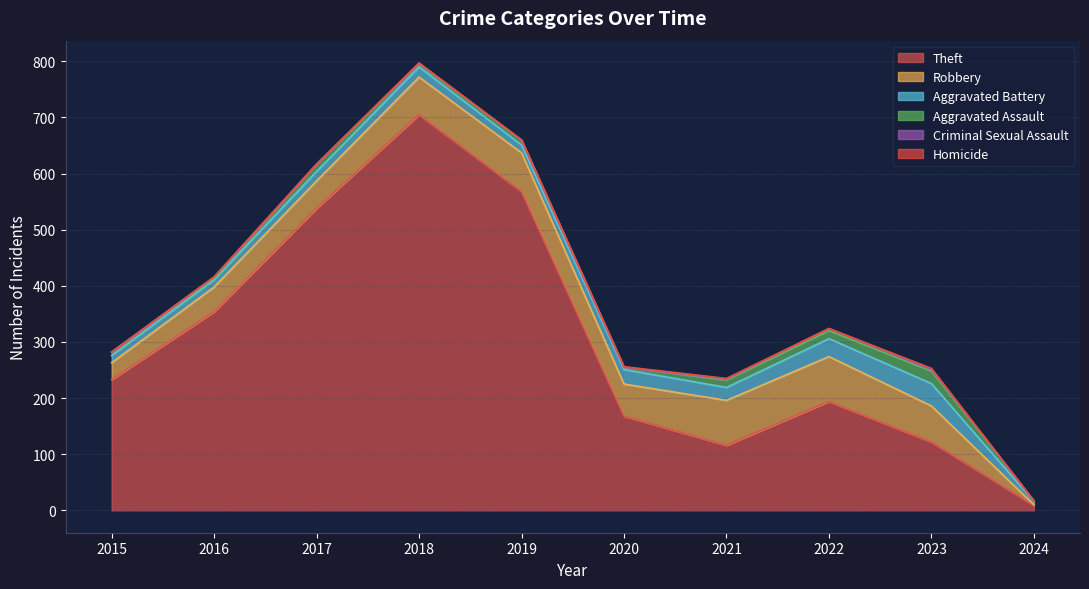

What is the highest value of the Criminal Sexual Assault series?

4